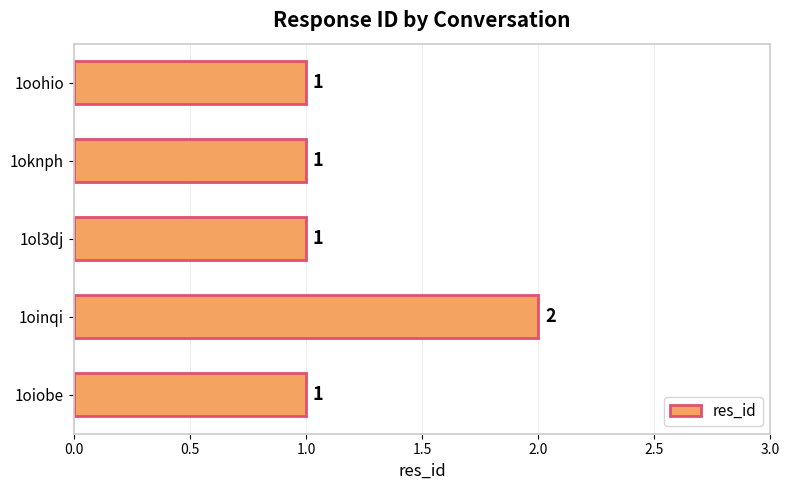

What is the difference between the maximum and second lowest values?

1